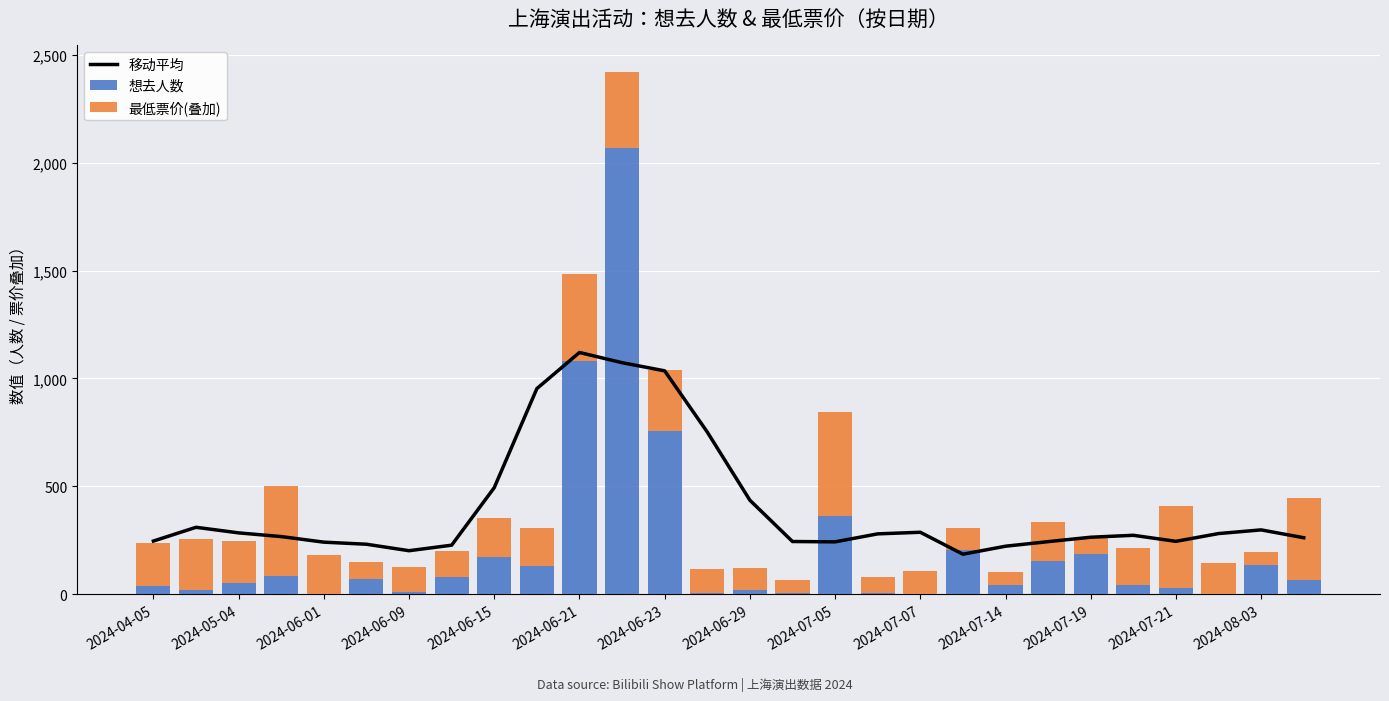

Which series has the largest range (max minus min)?

想去人数